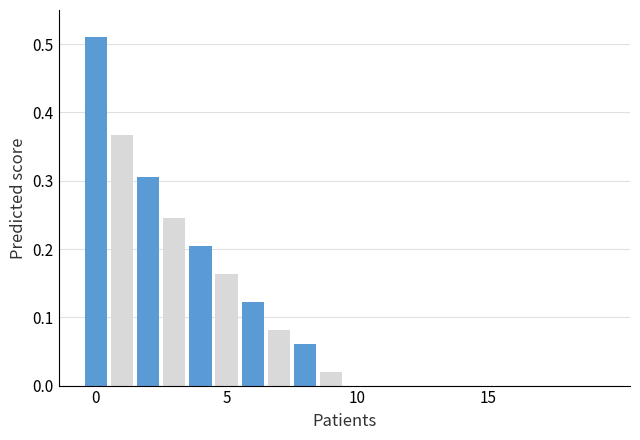

What is the average value?

0.1